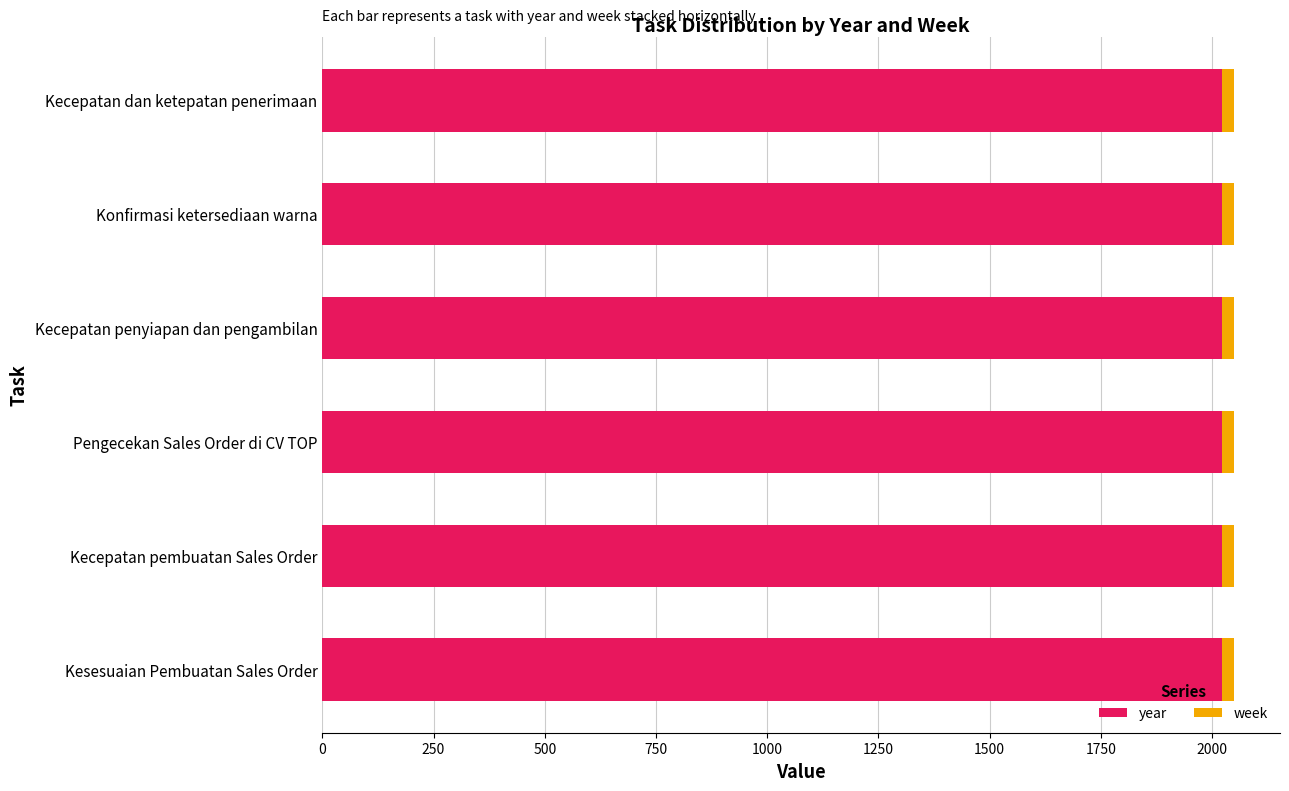

What is the sum of all year values?

12138